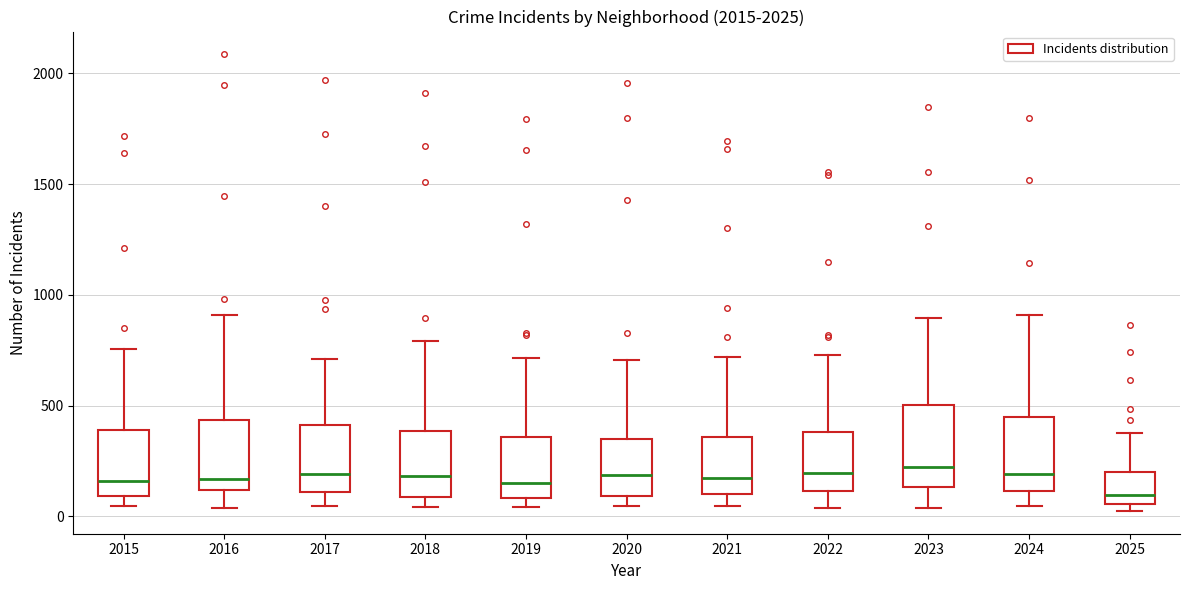

Reading left to right, transcribe this box plot: for each box, give where its median line is, the range the box spans, and where its two whiskers end, as read against the y-axis. The values are not printed on the chart, so give them approximately, as read against the axis.

2015: median 150, box 100 to 400, whiskers 50 to 750
2016: median 150, box 100 to 450, whiskers 50 to 900
2017: median 200, box 100 to 400, whiskers 50 to 700
2018: median 200, box 100 to 400, whiskers 50 to 800
2019: median 150, box 100 to 350, whiskers 50 to 700
2020: median 200, box 100 to 350, whiskers 50 to 700
2021: median 150, box 100 to 350, whiskers 50 to 700
2022: median 200, box 100 to 400, whiskers 50 to 750
2023: median 200, box 150 to 500, whiskers 50 to 900
2024: median 200, box 100 to 450, whiskers 50 to 900
2025: median 100, box 50 to 200, whiskers 50 (just below the box's lower edge) to 400